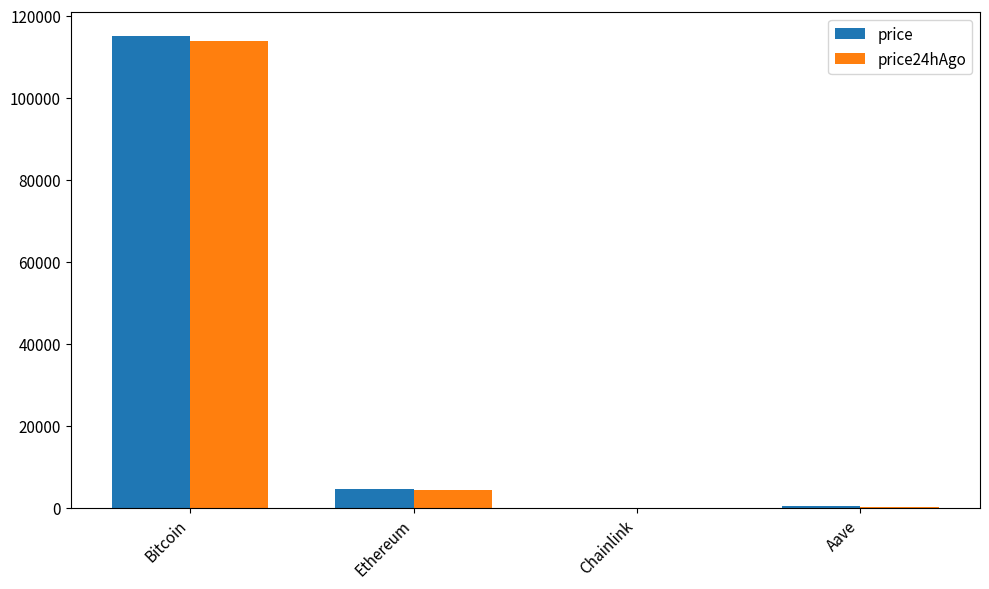

How many data points does each series have?

4